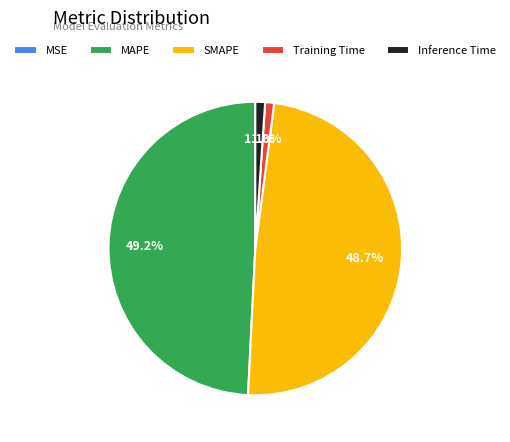

What percentage is the Training Time slice, to the nearest percent?

1%